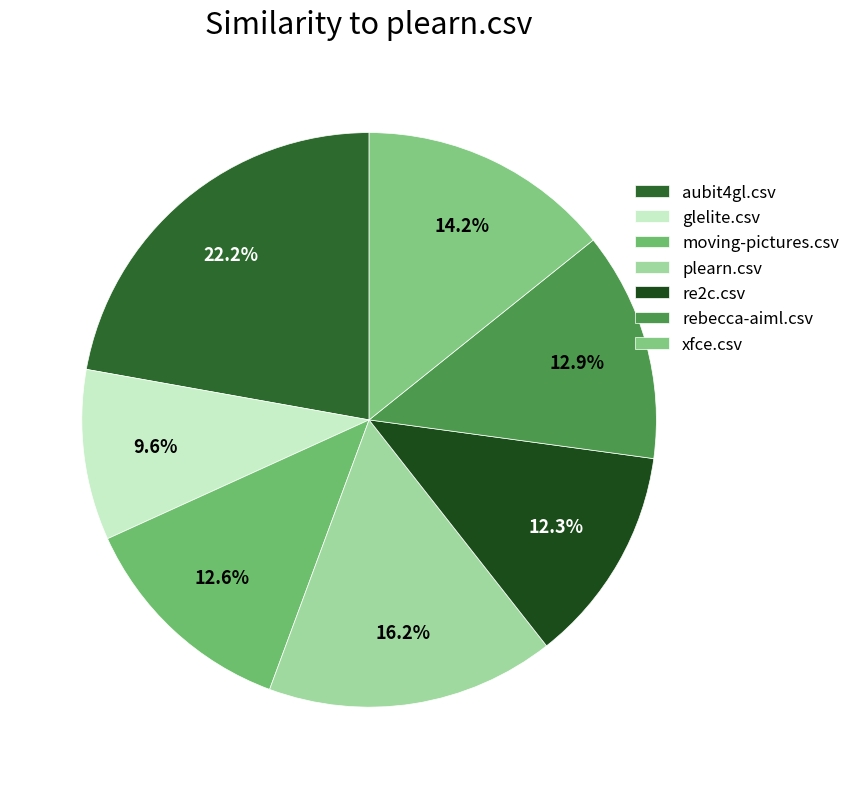

Which category has the smallest portion of the pie?

glelite.csv